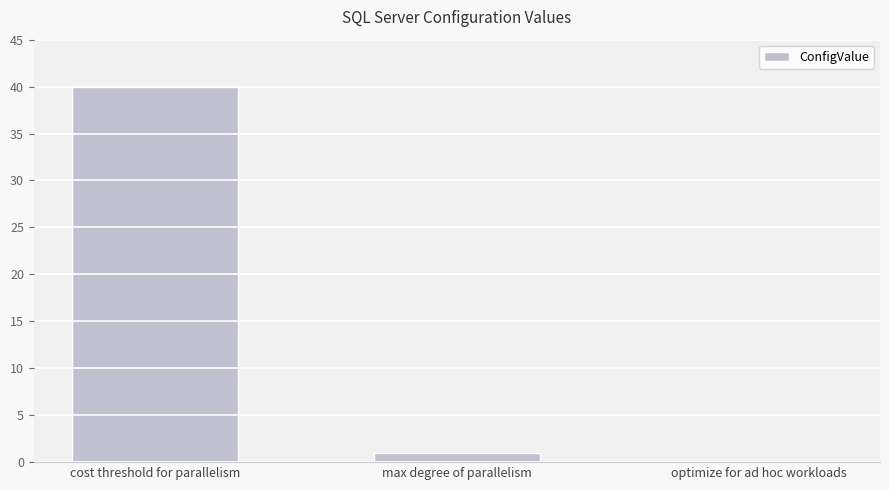

What is the sum of all values?

41